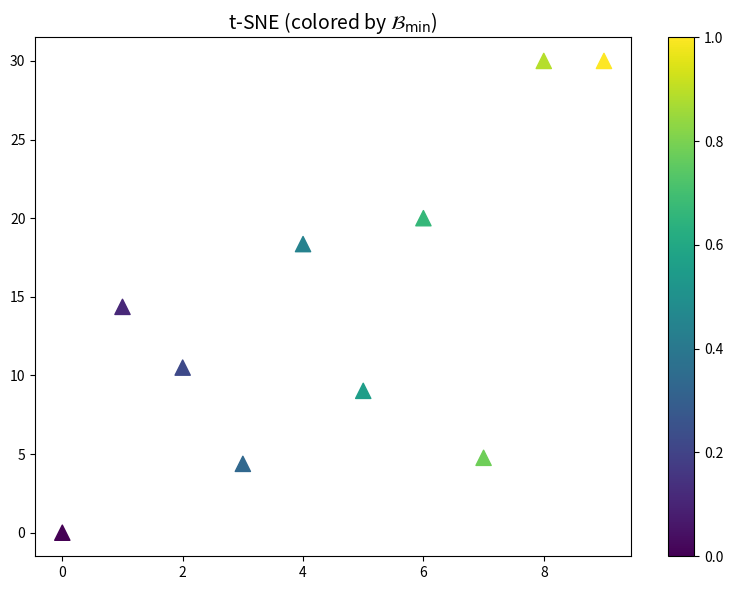

What is the average Y value?

14.1